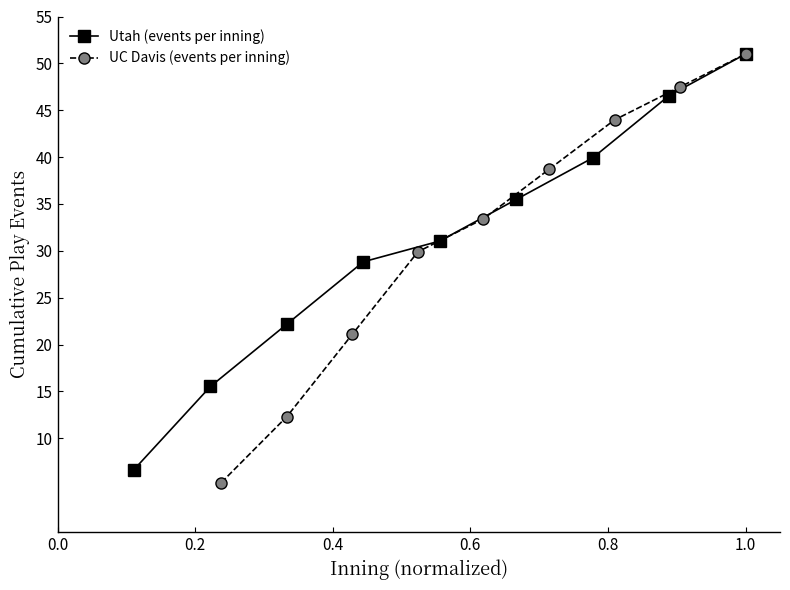

True or false: Utah (events per inning) has more than 1 interior local peaks.

False